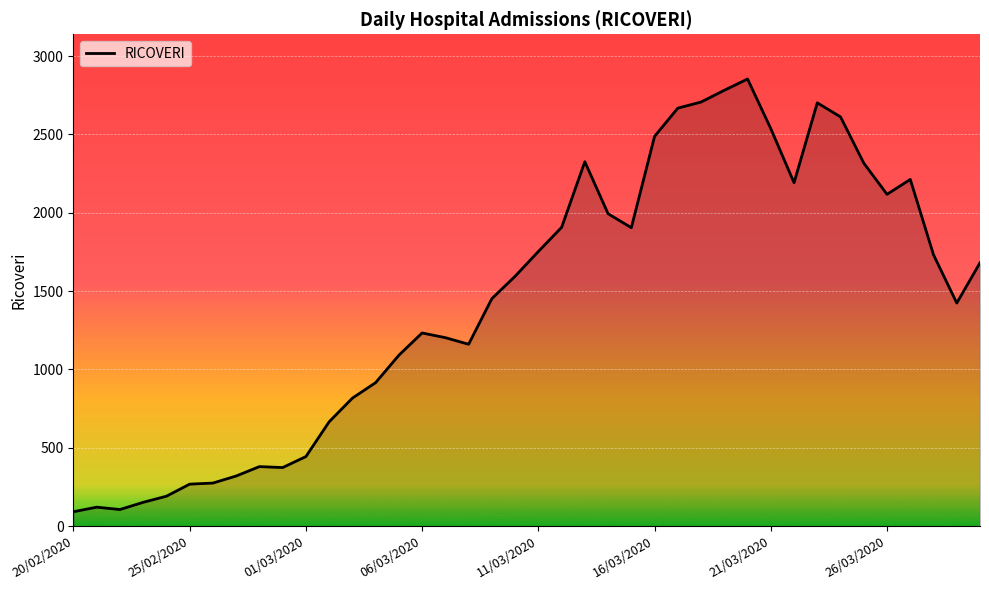

What is the greatest value displayed?

2854